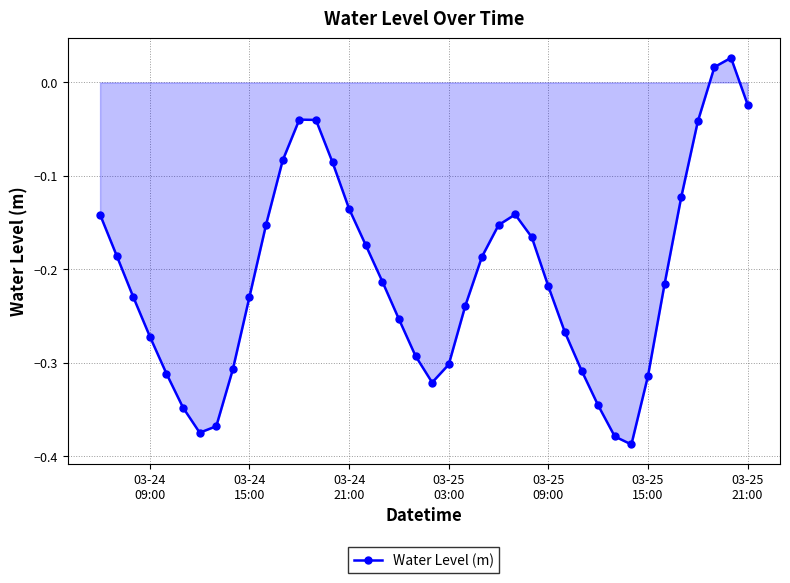

How many data points are less than 0?

38